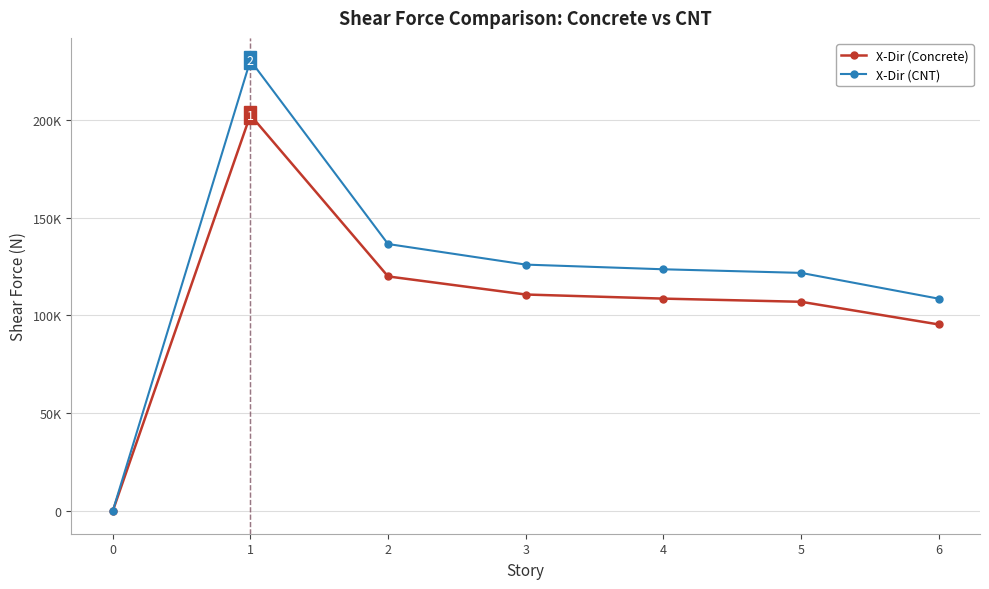

What is the spread (max minus min) of values at 1?

27897.3